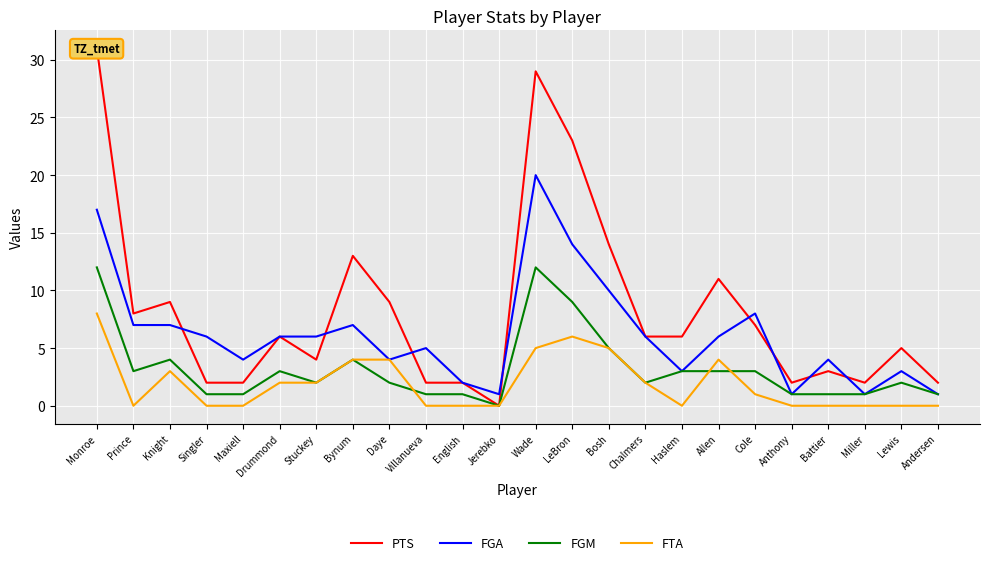

What is the value of the FGA point at the 6th from the left?

6